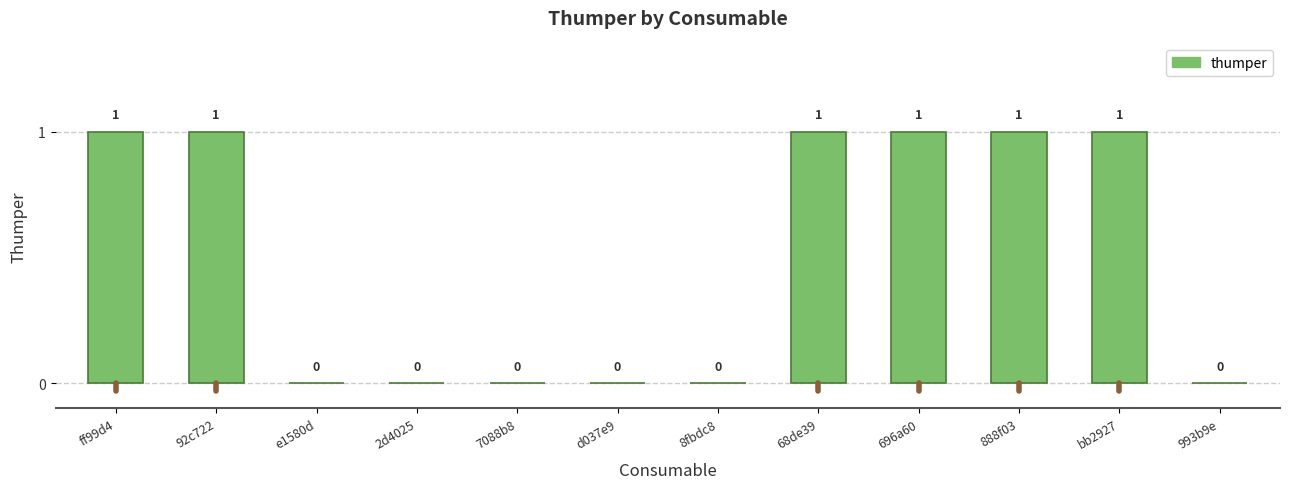

The chart shows a value of 1 at 68de39. True or false?

True